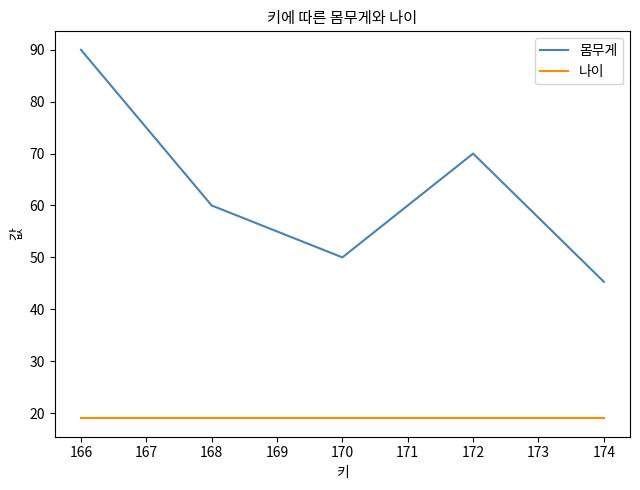

Which label corresponds to the largest value in the chart?

166